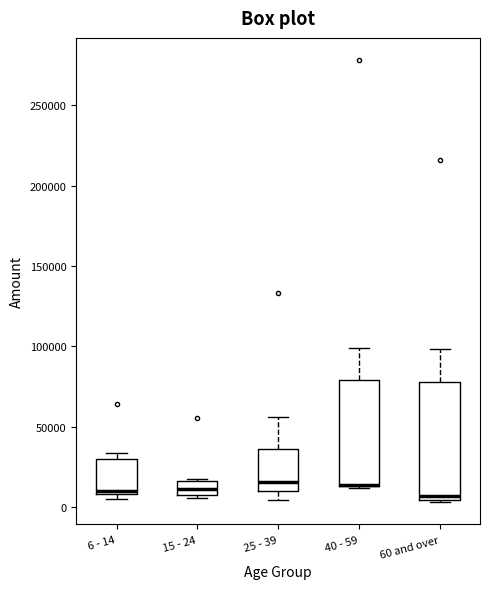

Comparing the boxes themselves (not the whiskers), which one is the tallest?

60 and over